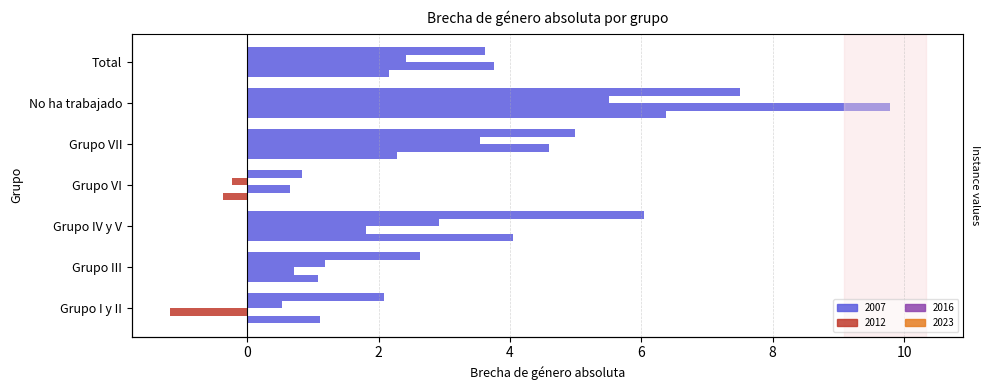

At how many categories does at least one series exceed 9?

1